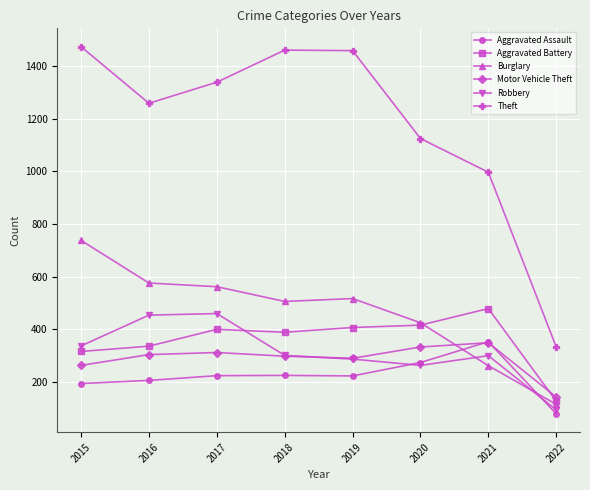

Is this an area chart (filled region under the line)?

No